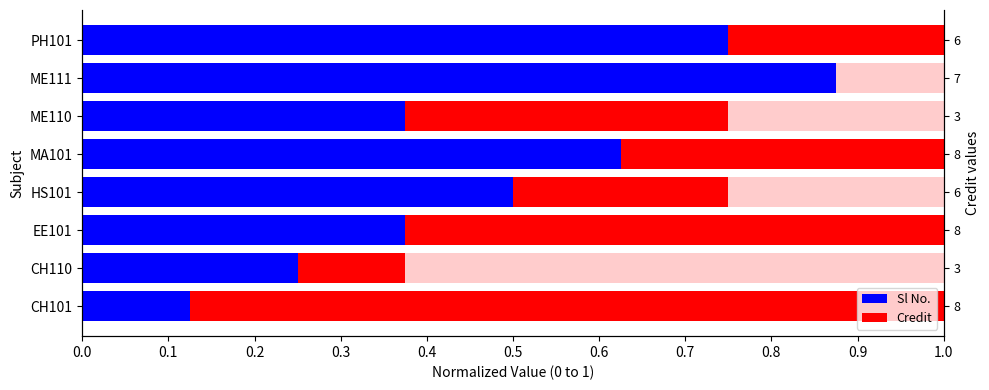

Between ME110 and ME111, which is larger?

ME111